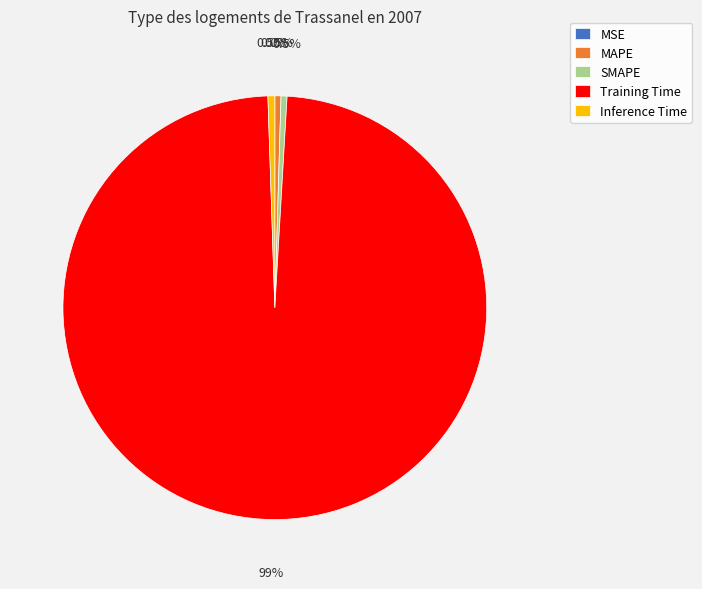

Does any single category account for the majority?

Yes